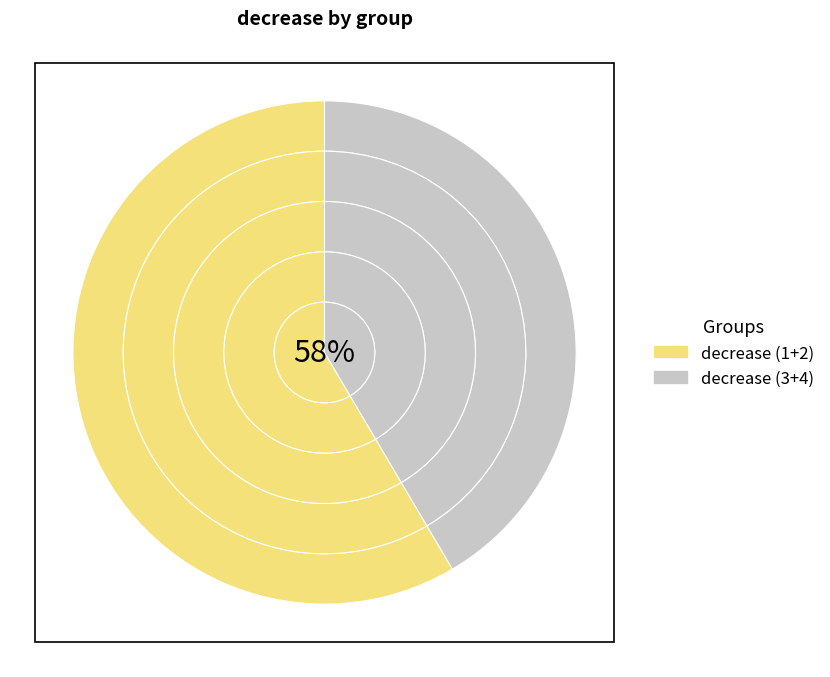

Is there any slice that represents more than half of the pie?

No